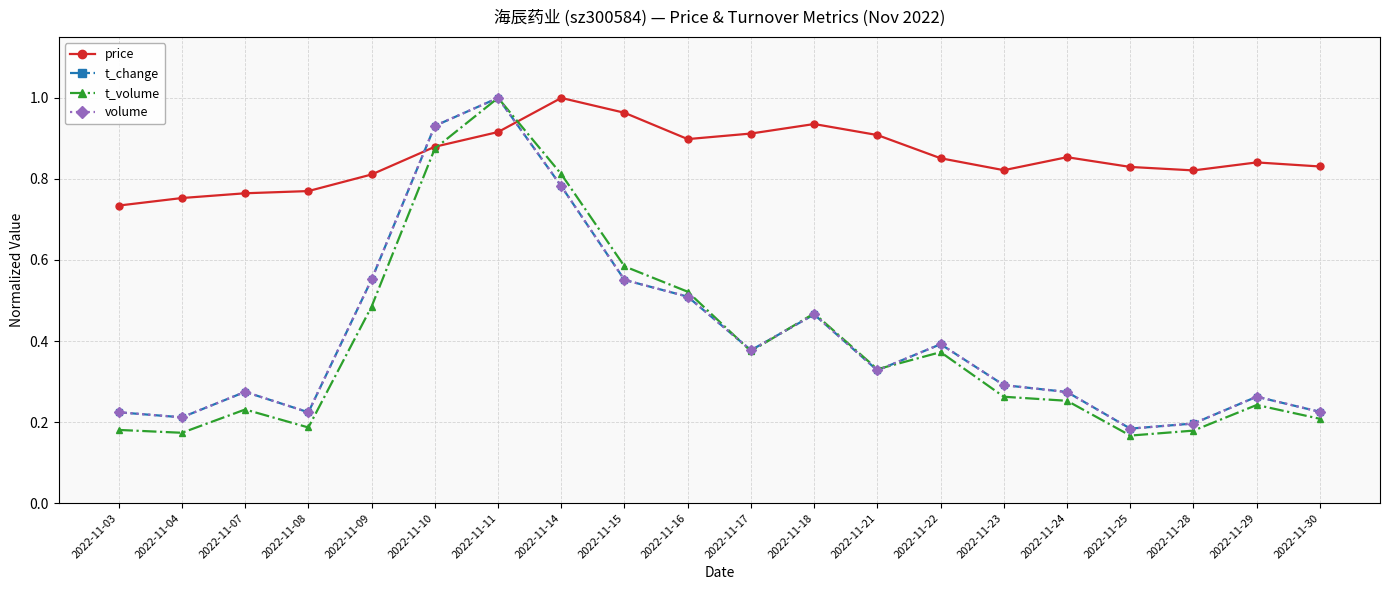

Which series has the widest spread of values?

t_volume